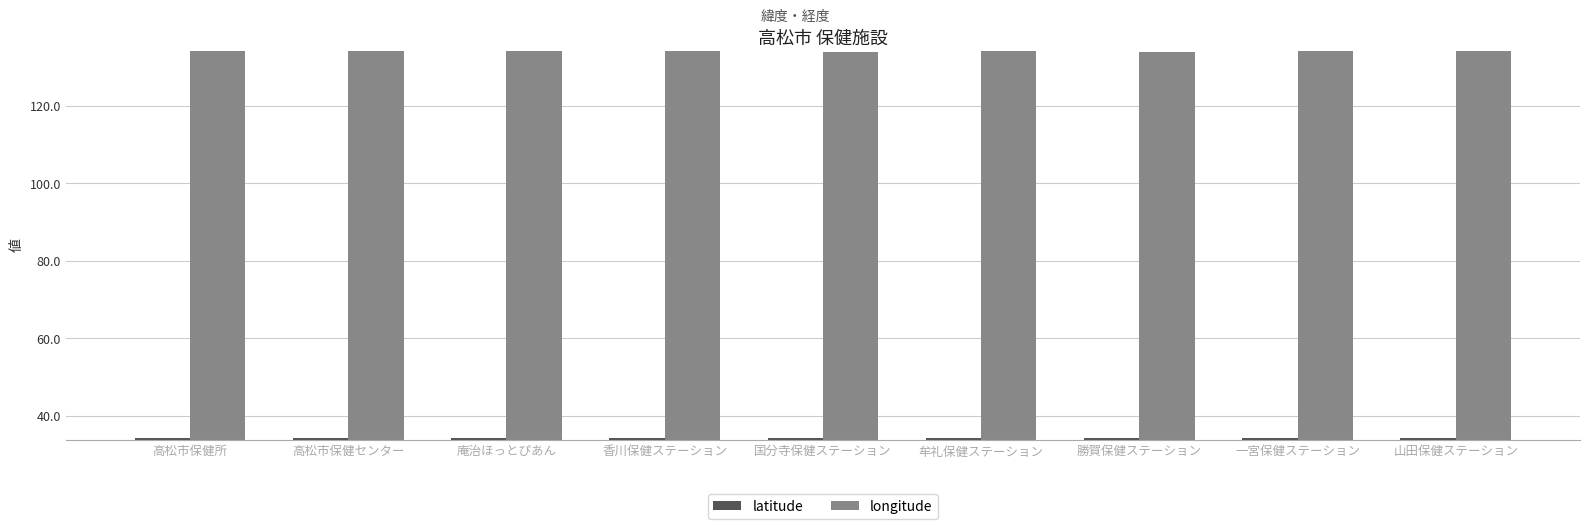

What is the maximum value for latitude?

34.4